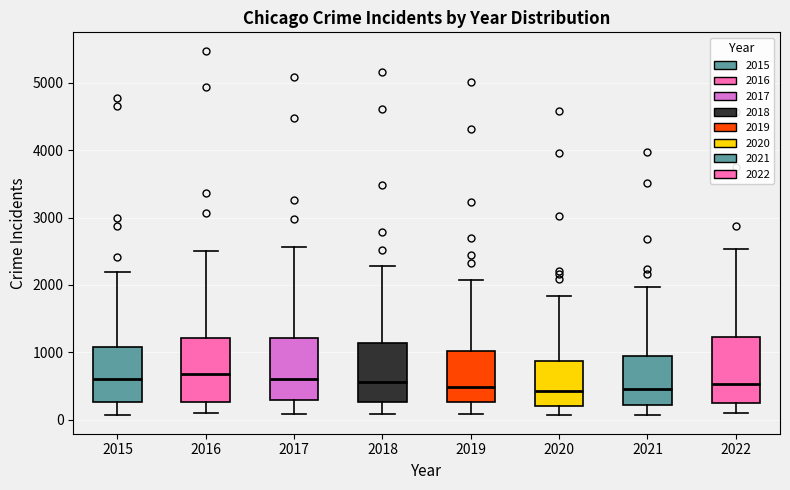

Reading left to right, read every box against the y-axis: the position of its median line, the range the box covers, and the ends of its whiskers. The values are not printed on the chart, so give them approximately, as read against the axis.

2015: median 600, box 300 to 1100, whiskers 100 to 2200
2016: median 700, box 300 to 1200, whiskers 100 to 2500
2017: median 600, box 300 to 1200, whiskers 100 to 2600
2018: median 600, box 300 to 1100, whiskers 100 to 2300
2019: median 500, box 300 to 1000, whiskers 100 to 2100
2020: median 400, box 200 to 900, whiskers 100 to 1800
2021: median 500, box 200 to 1000, whiskers 100 to 2000
2022: median 500, box 200 to 1200, whiskers 100 to 2500